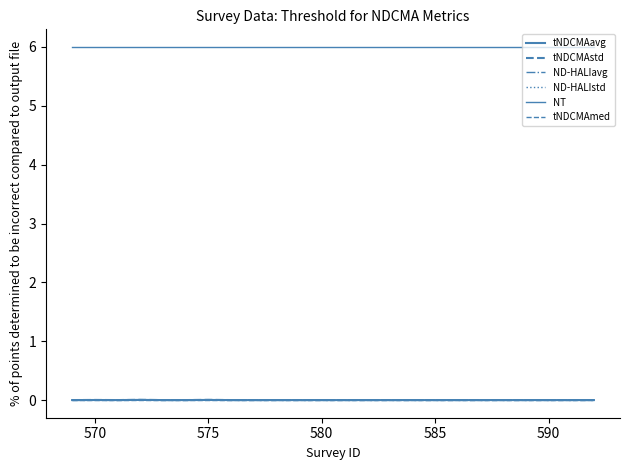

Does the chart have visible grid lines?

No